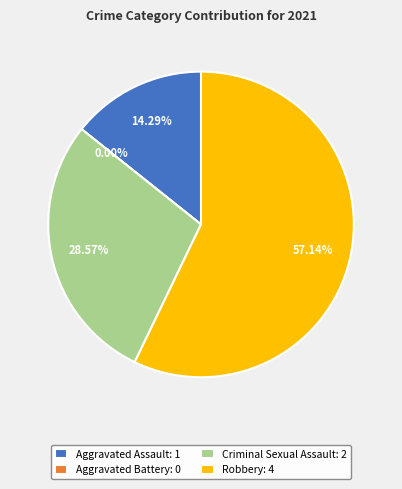

Do Aggravated Assault and Robbery together represent more than half of the pie?

Yes